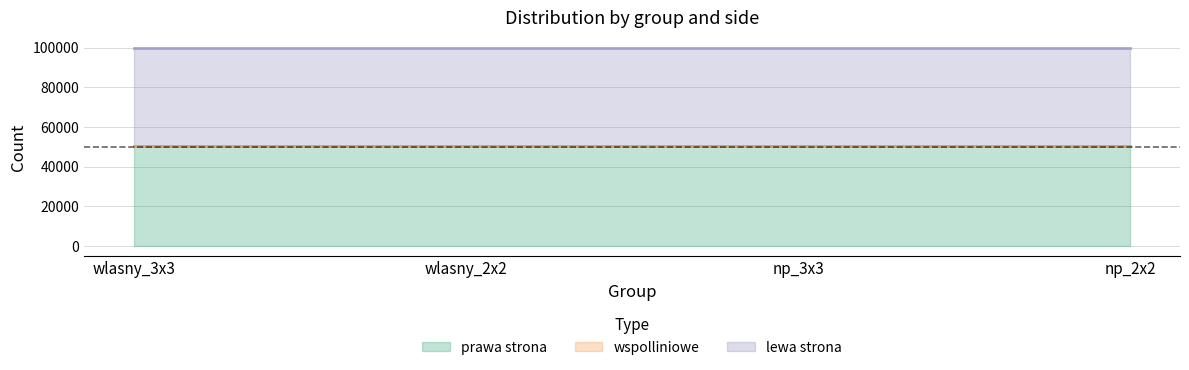

What are all the series names shown in the legend?

prawa strona, wspolliniowe, lewa strona